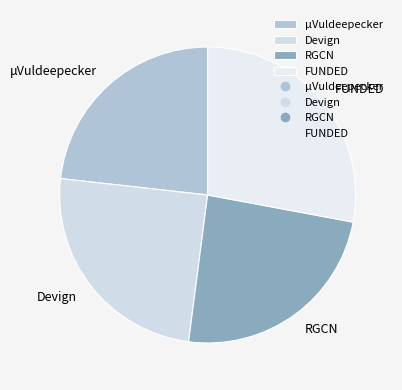

What is the smallest slice in the pie chart?

μVuldeepecker